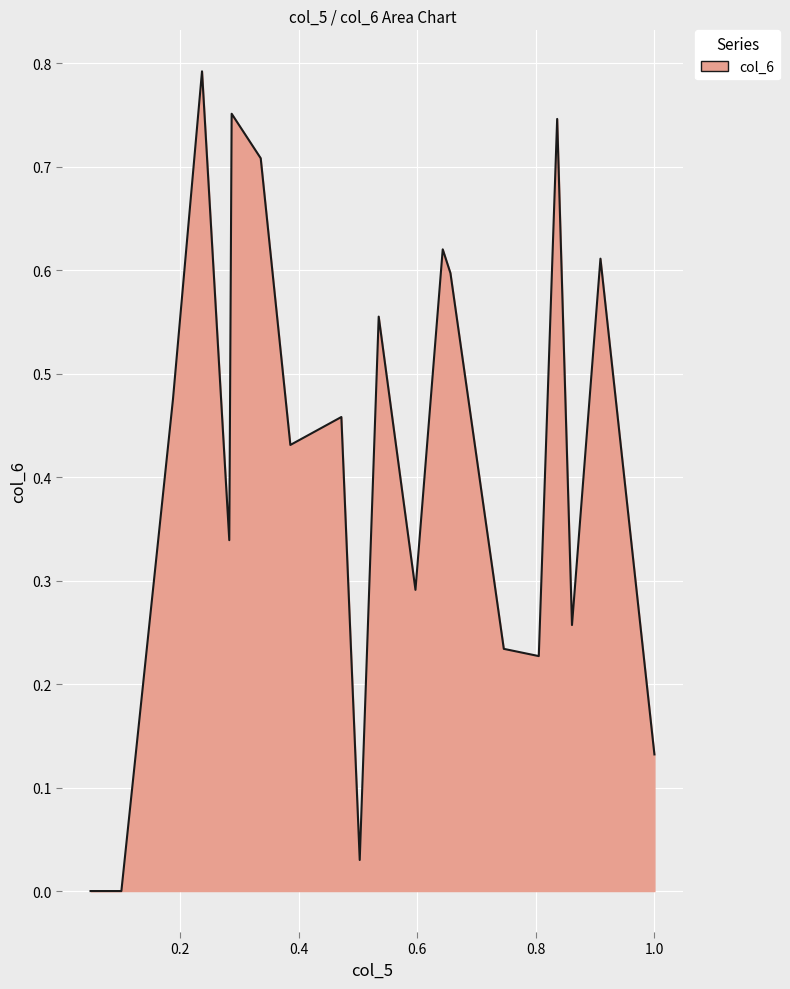

List the labels in order of value, smallest first.

0.049, 0.101, 0.503, 1.0, 0.805, 0.746, 0.861, 0.597, 0.283, 0.386, 0.472, 0.188, 0.535, 0.656, 0.909, 0.643, 0.336, 0.836, 0.287, 0.237